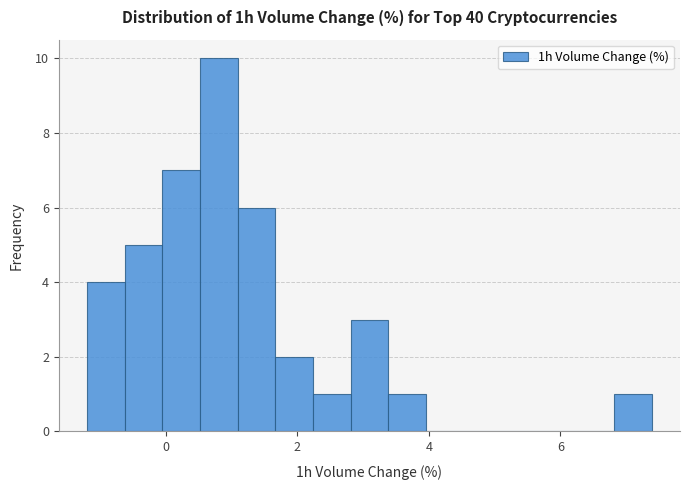

Read against the x-axis, roughly where is the centre of the tallest bar?

0.8